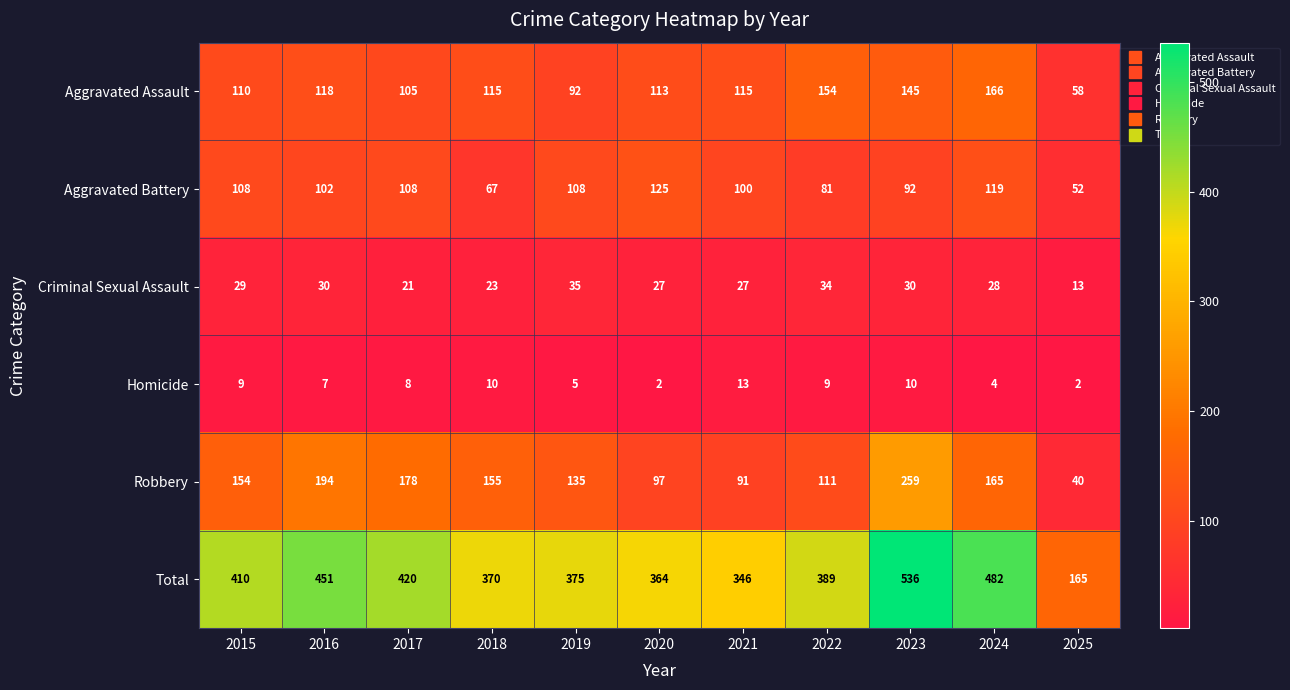

At how many categories does at least one series exceed 205?

10